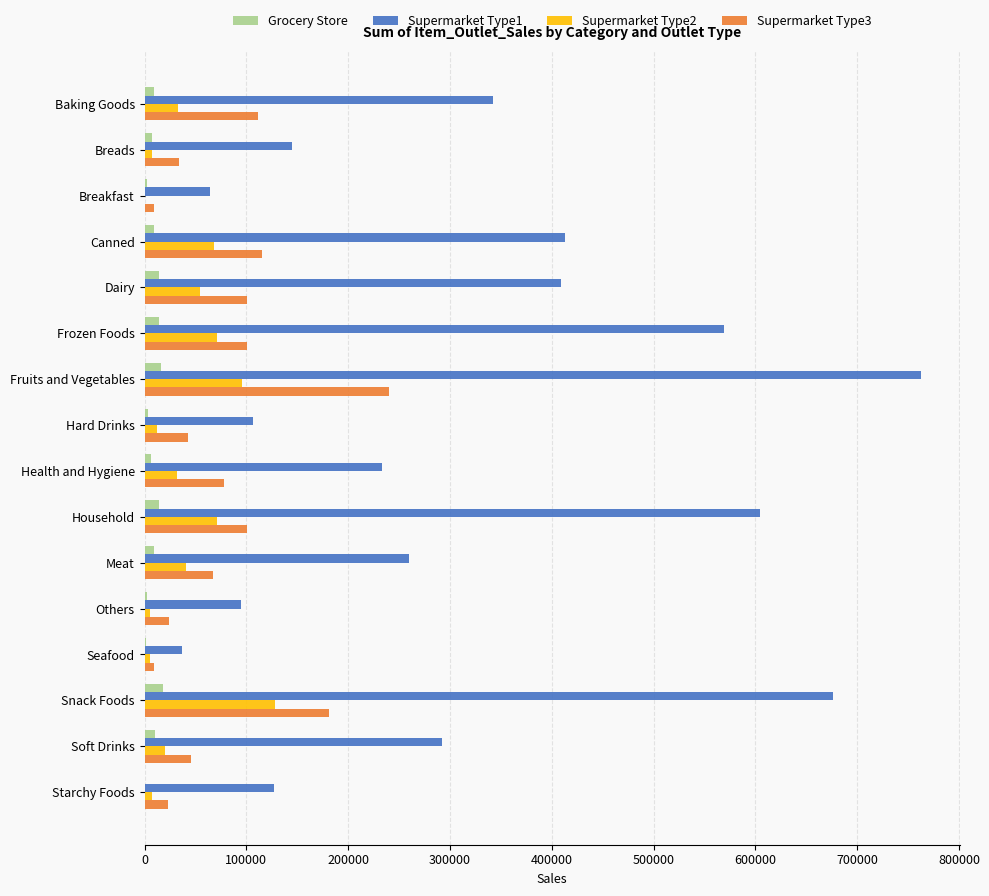

Count the number of data series in this chart.

4